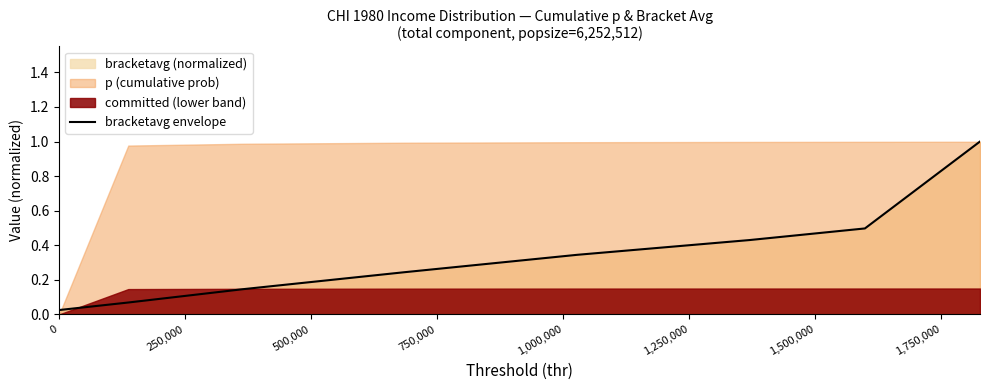

What position from the left is 1,250,000?

6